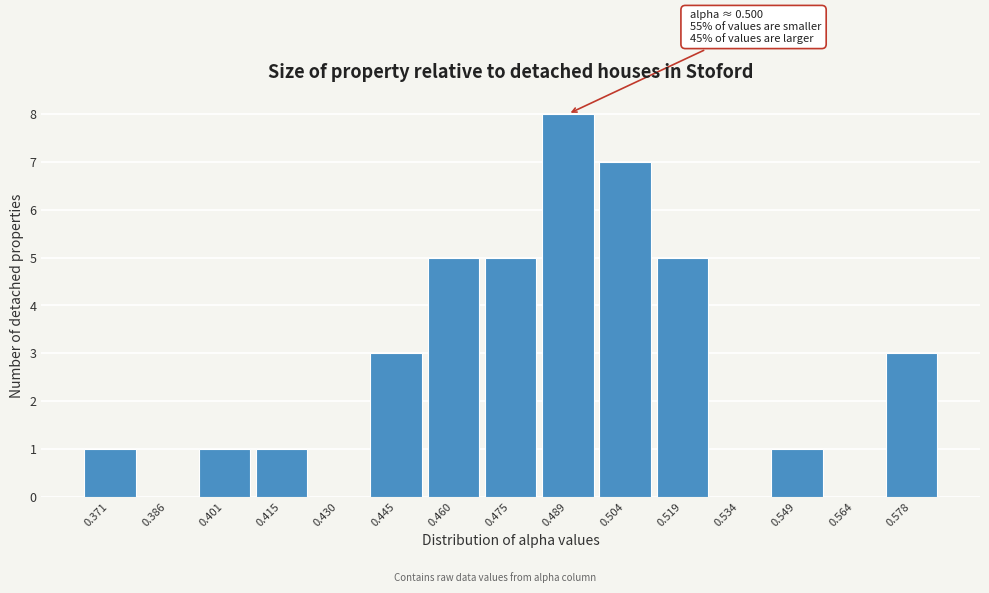

Reading left to right, transcribe all the data shown in this chart.

0.371=1	0.386=0	0.401=1	0.415=1	0.430=0	0.445=3	0.460=5	0.475=5	0.489=8	0.504=7	0.519=5	0.534=0	0.549=1	0.564=0	0.578=3